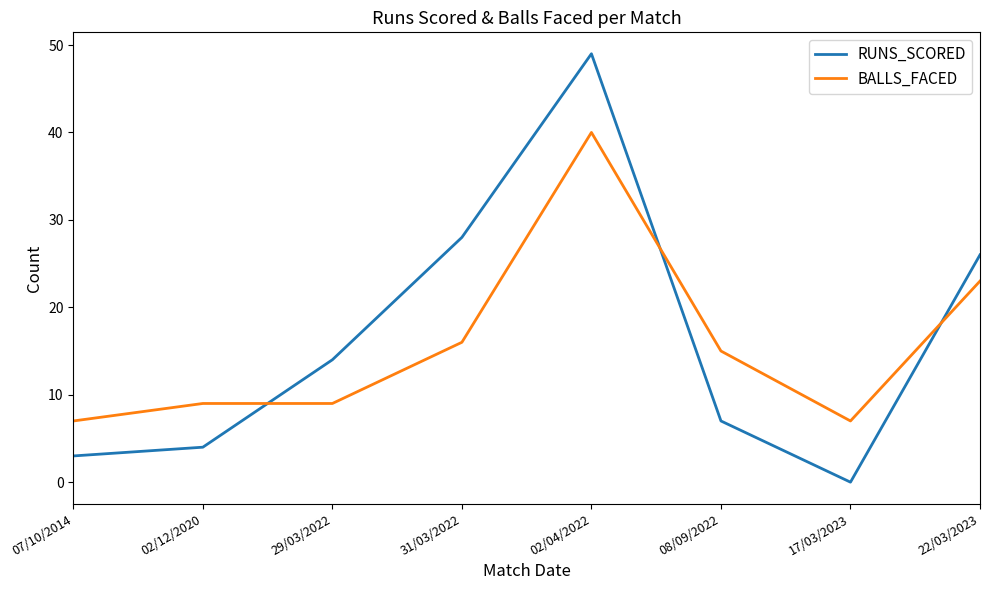

True or false: RUNS_SCORED and BALLS_FACED intersect in this chart.

True